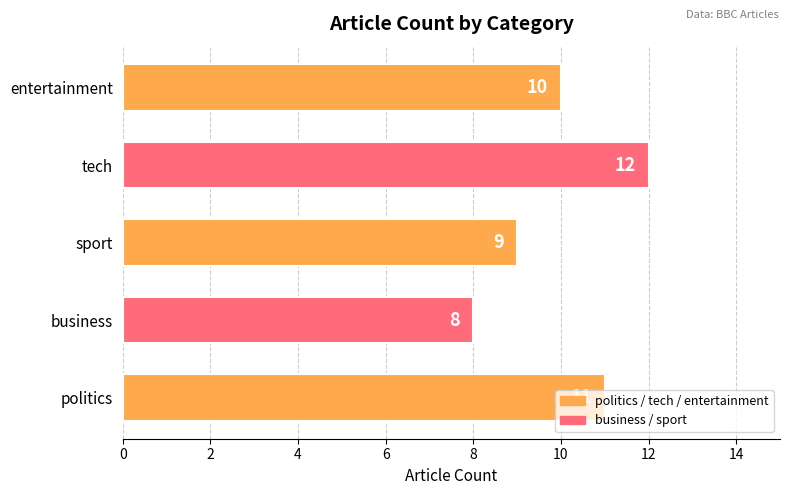

What is the difference between the second highest and second lowest values?

2